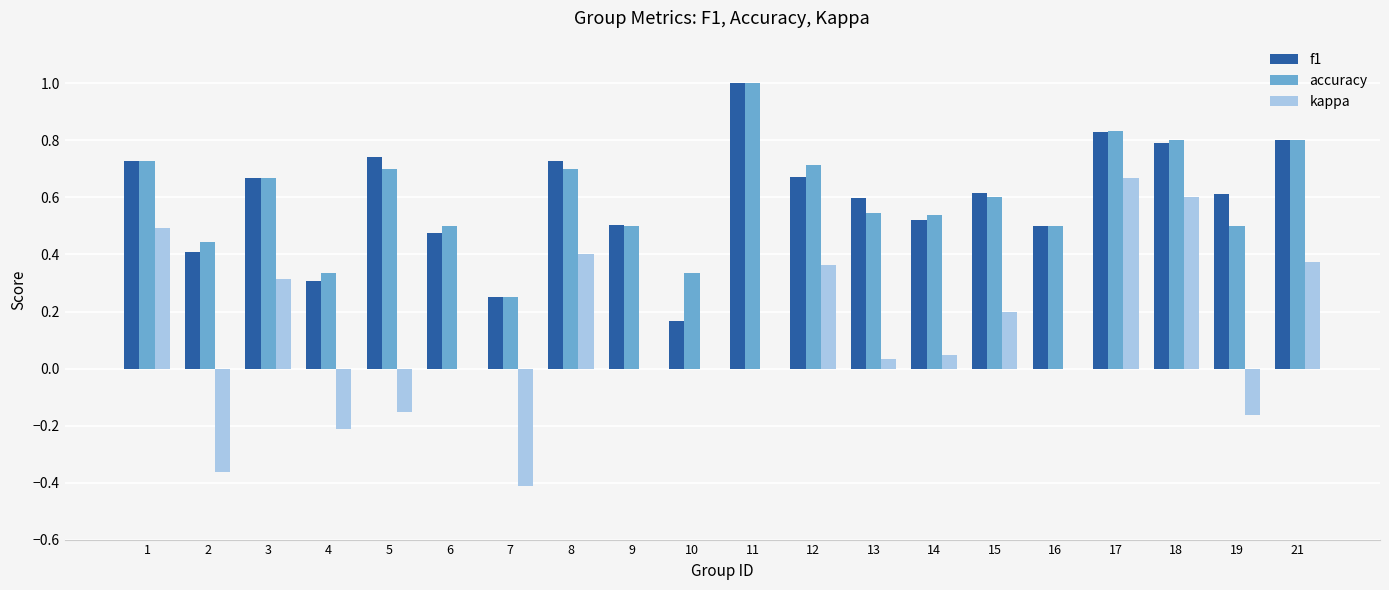

At which category does the chart reach its peak across all series?

11